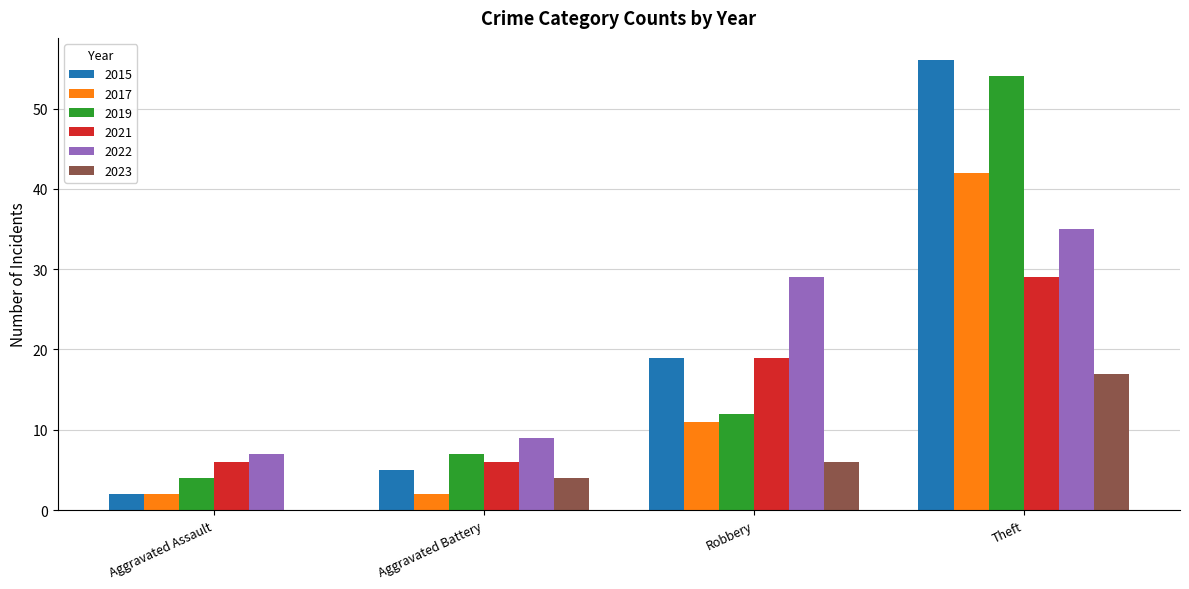

What is the total value across all series at Theft?

233